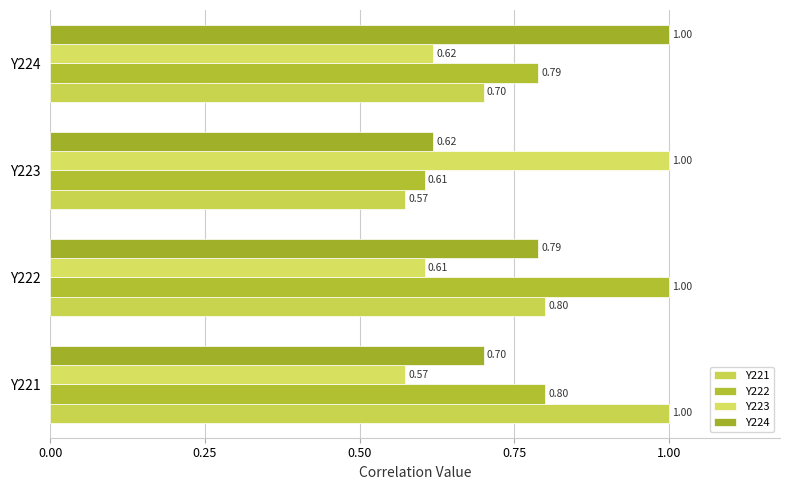

What position from the right is 0.50?

1